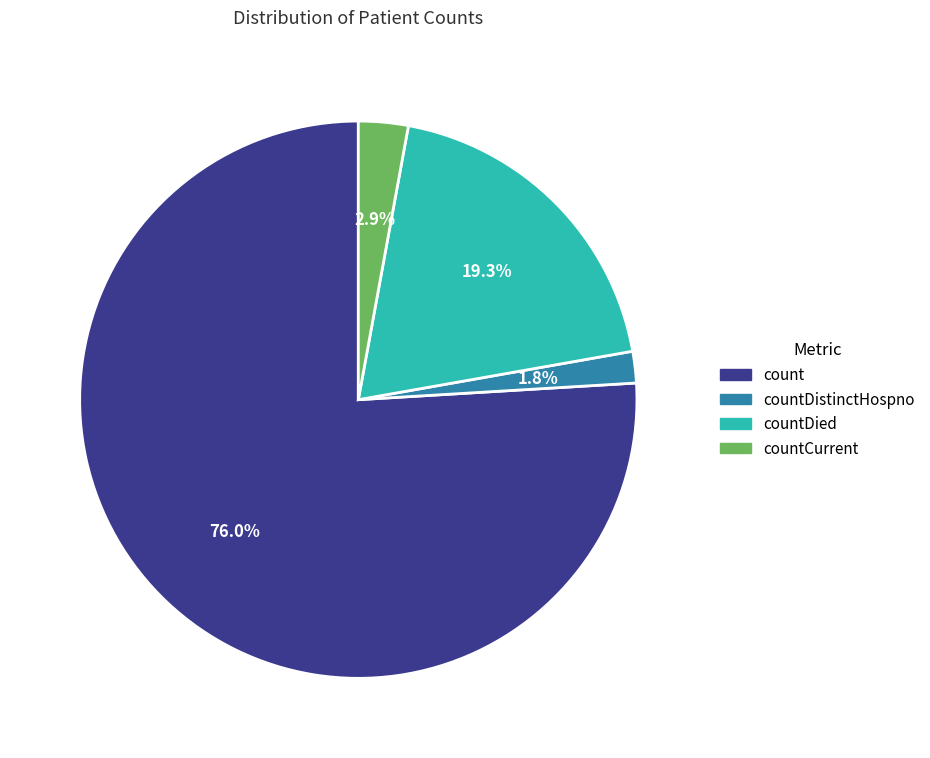

Is there any slice that represents more than half of the pie?

Yes